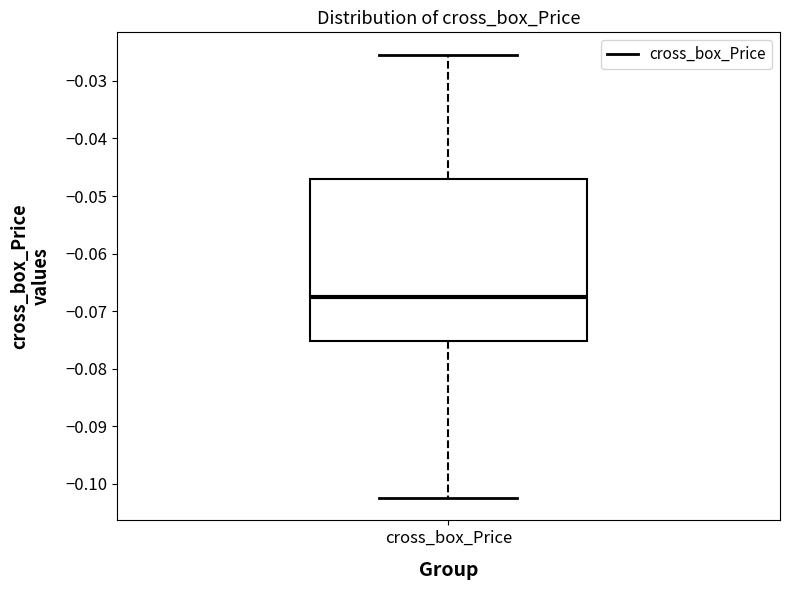

Where is the upper edge of the box for cross_box_Price on the y-axis? The values are not printed on the chart, so give them approximately, as read against the axis.

-0.047